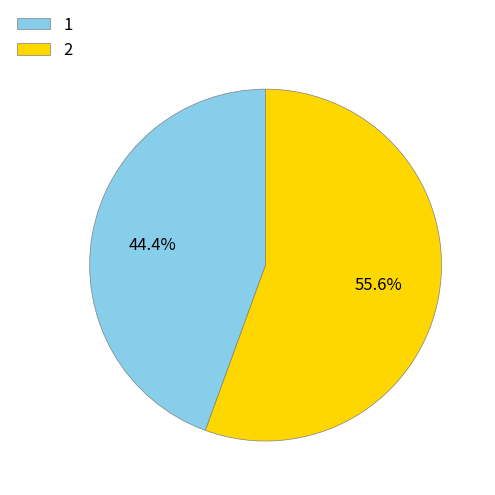

Which slice is the smallest?

1